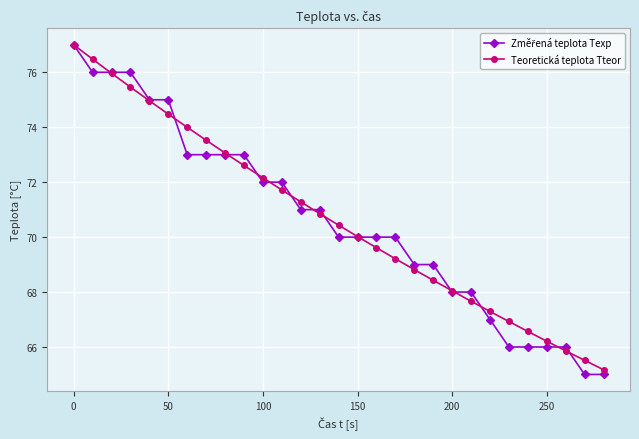

True or false: Teoretická teplota Tteor has more than 2 points higher than both neighbors.

False